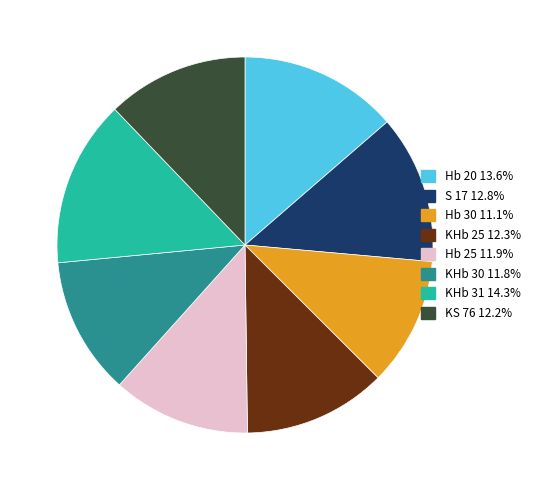

Approximately how many times larger is the value at Hb 25 compared to Hb 30?

1.1